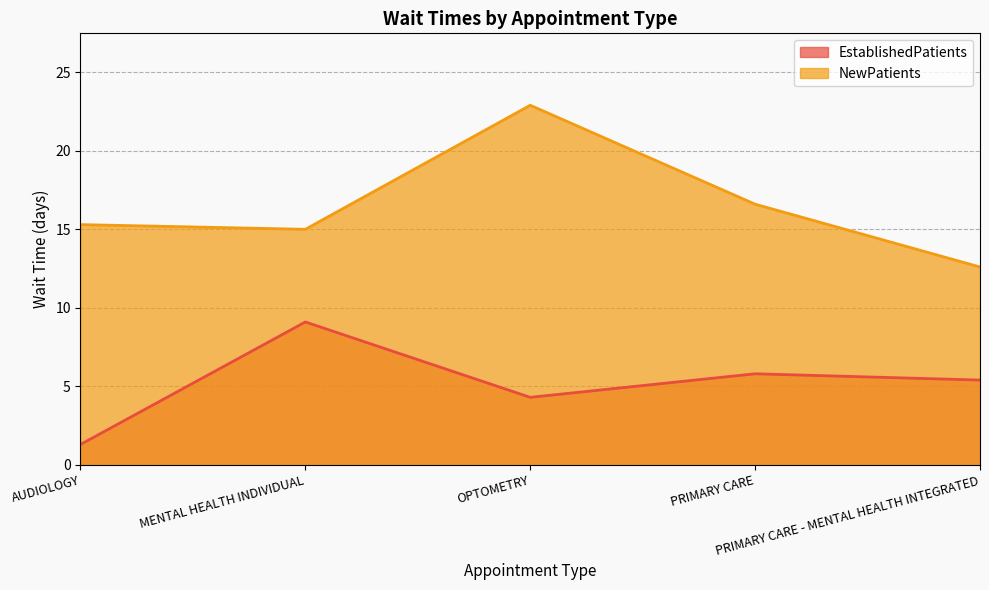

Reading left to right, extract all data points from this chart.

EstablishedPatients: AUDIOLOGY=1.3	MENTAL HEALTH INDIVIDUAL=9.1	OPTOMETRY=4.3	PRIMARY CARE=5.8	PRIMARY CARE - MENTAL HEALTH INTEGRATED=5.4
NewPatients: AUDIOLOGY=15.3	MENTAL HEALTH INDIVIDUAL=15.0	OPTOMETRY=22.9	PRIMARY CARE=16.6	PRIMARY CARE - MENTAL HEALTH INTEGRATED=12.6